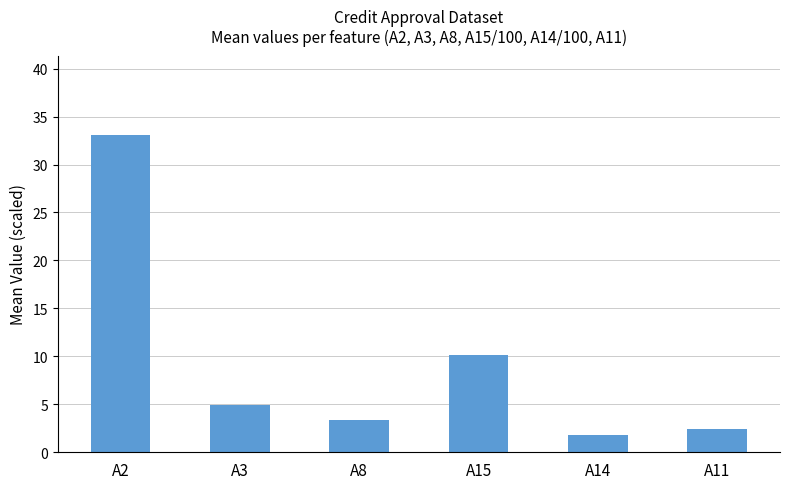

Does the chart contain any negative values?

No